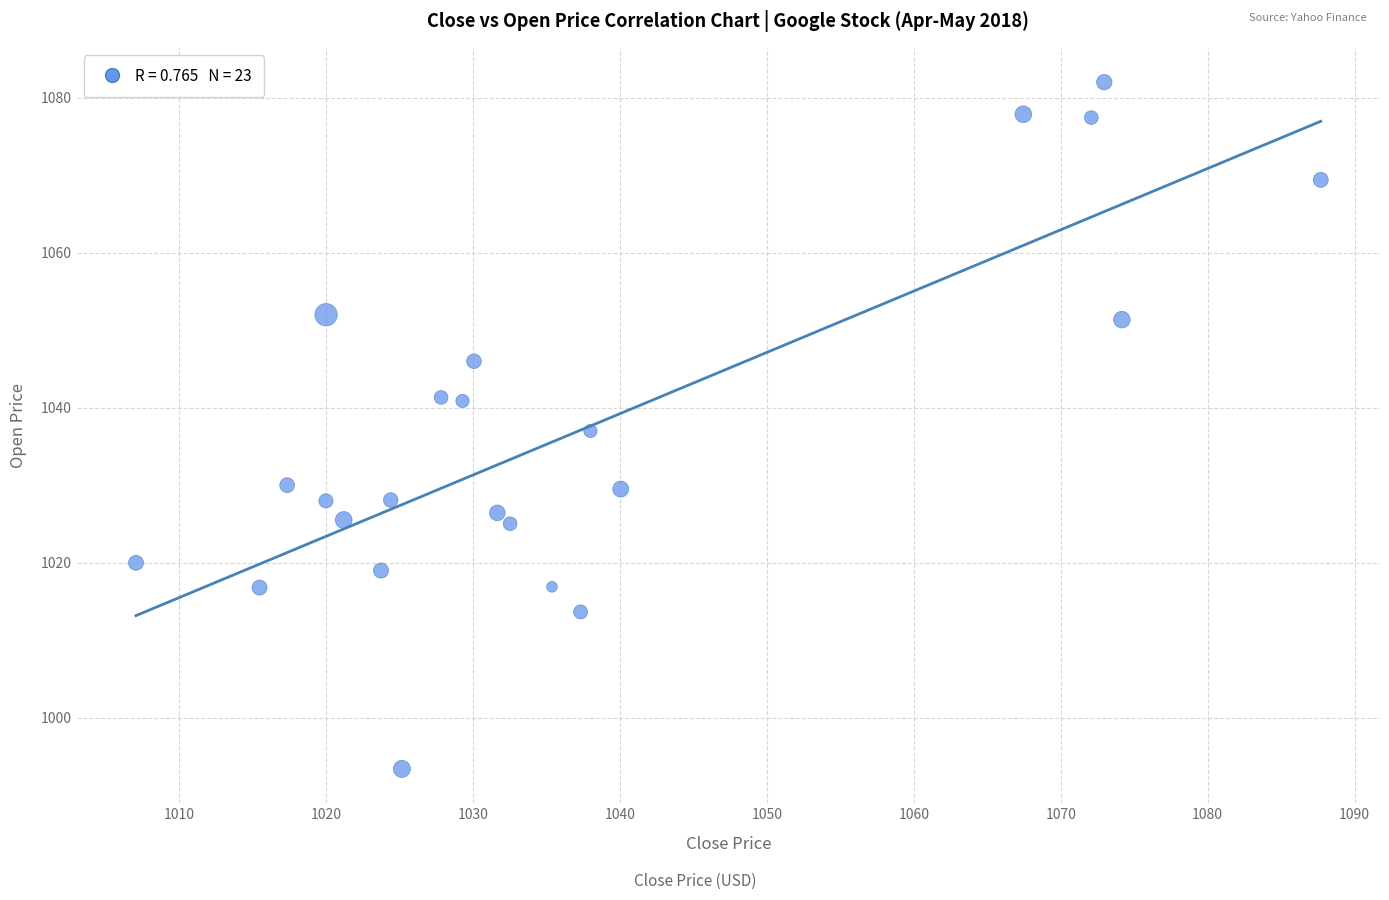

What is the range of X values (max minus min)?

80.7